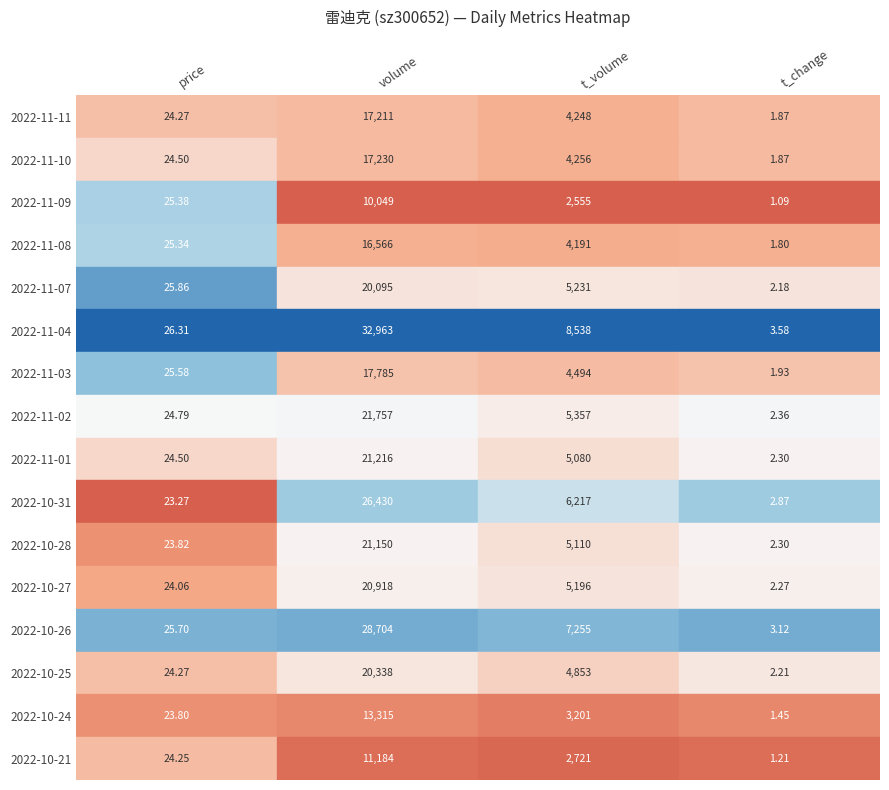

Rank the categories by 2022-10-25 value from highest to lowest.

1, 2, 0, 3